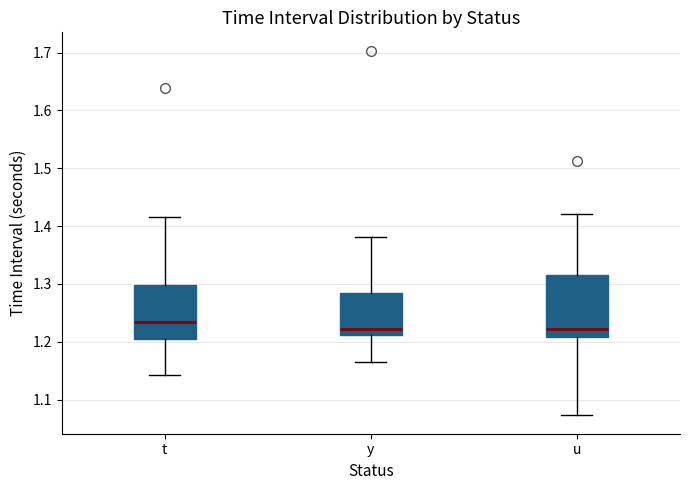

Reading left to right, read every box against the y-axis: the position of its median line, the range the box covers, and the ends of its whiskers. The values are not printed on the chart, so give them approximately, as read against the axis.

t: median 1.23, box 1.20 to 1.30, whiskers 1.14 to 1.42
y: median 1.22, box 1.21 to 1.28, whiskers 1.16 to 1.38
u: median 1.22, box 1.21 to 1.32, whiskers 1.07 to 1.42